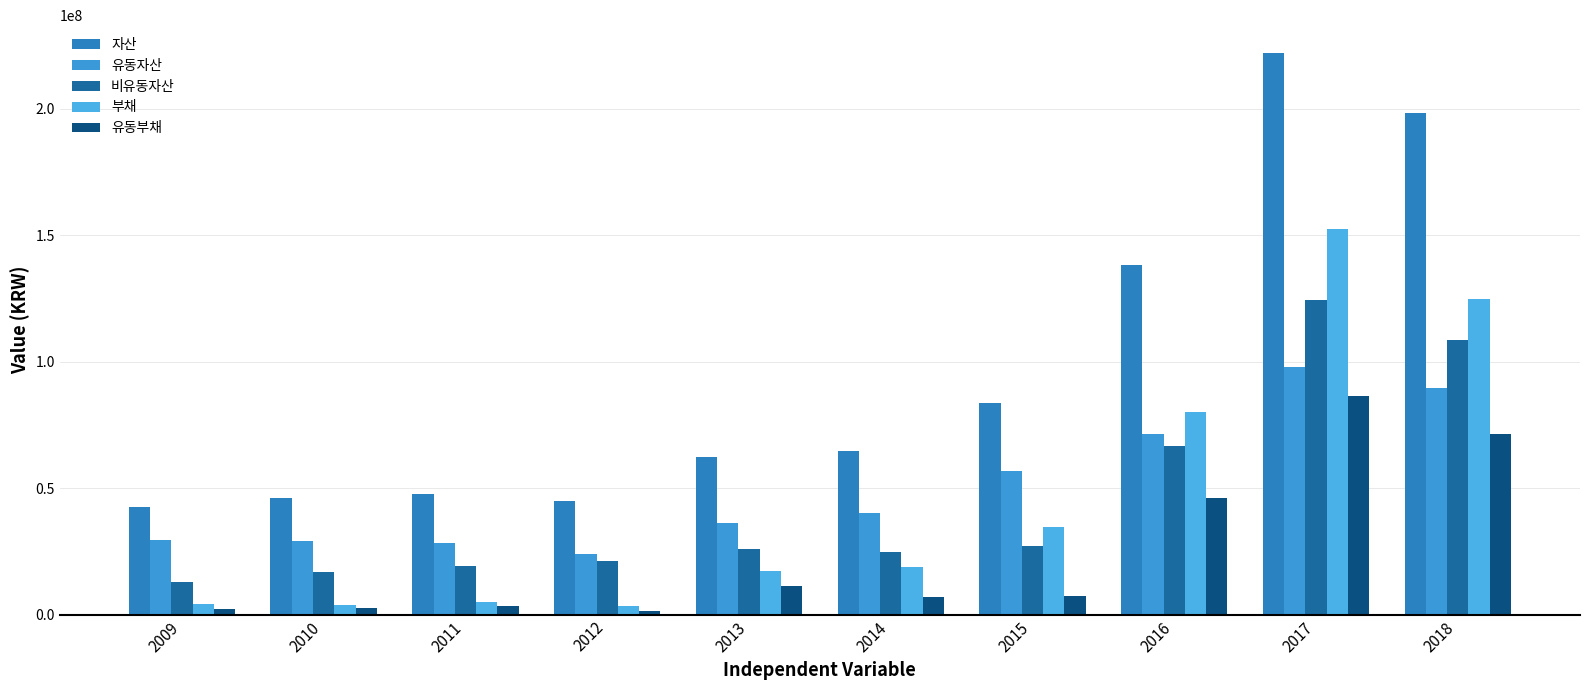

What is the minimum value for 부채?

3323594